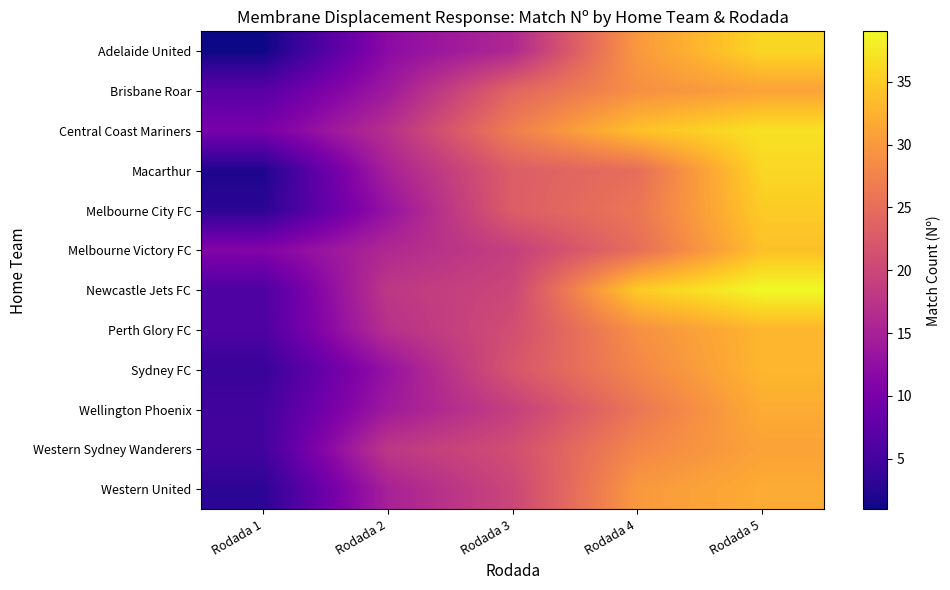

What is the minimum value shown in the chart?

1